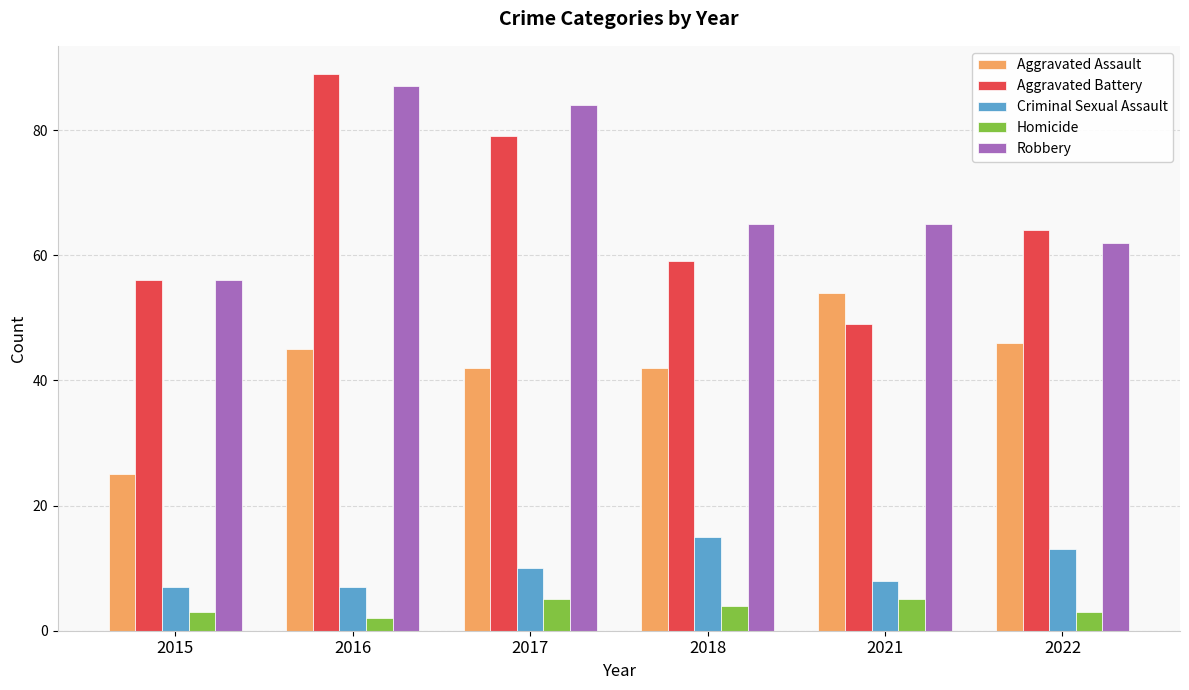

Which series has the largest total across all categories?

Robbery